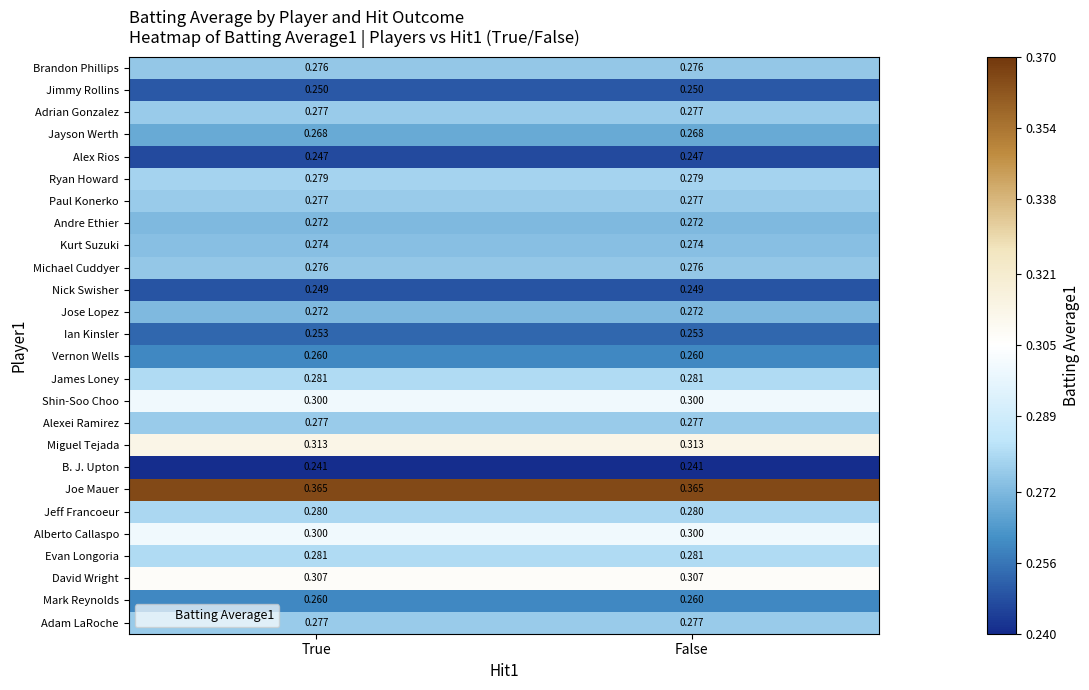

How many series are shown in this chart?

26